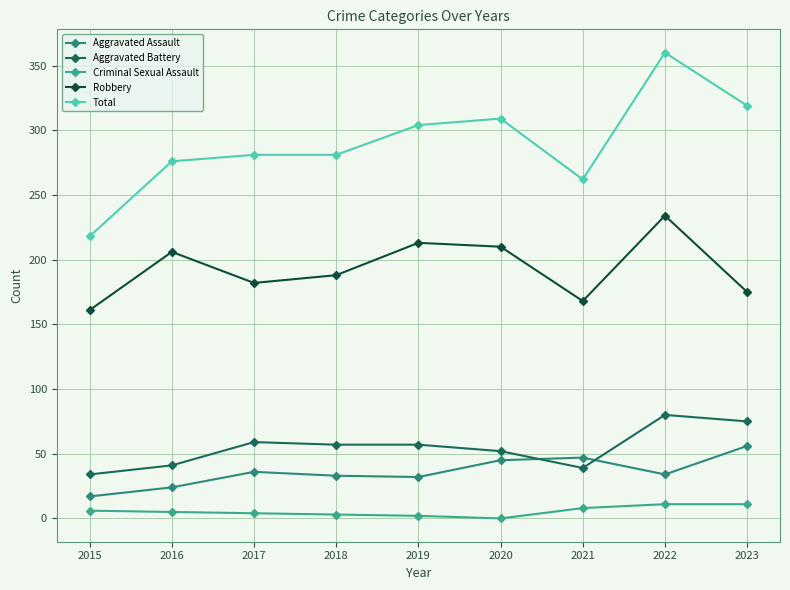

At 2016, list the series in order from smallest to largest.

Criminal Sexual Assault, Aggravated Assault, Aggravated Battery, Robbery, Total